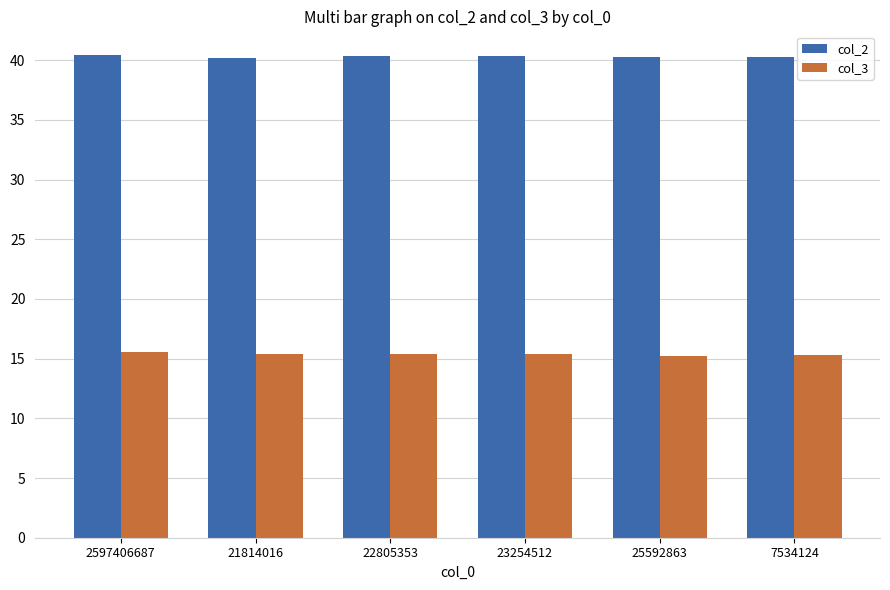

What is the value of the col_2 bar at the 5th from the left?

40.2